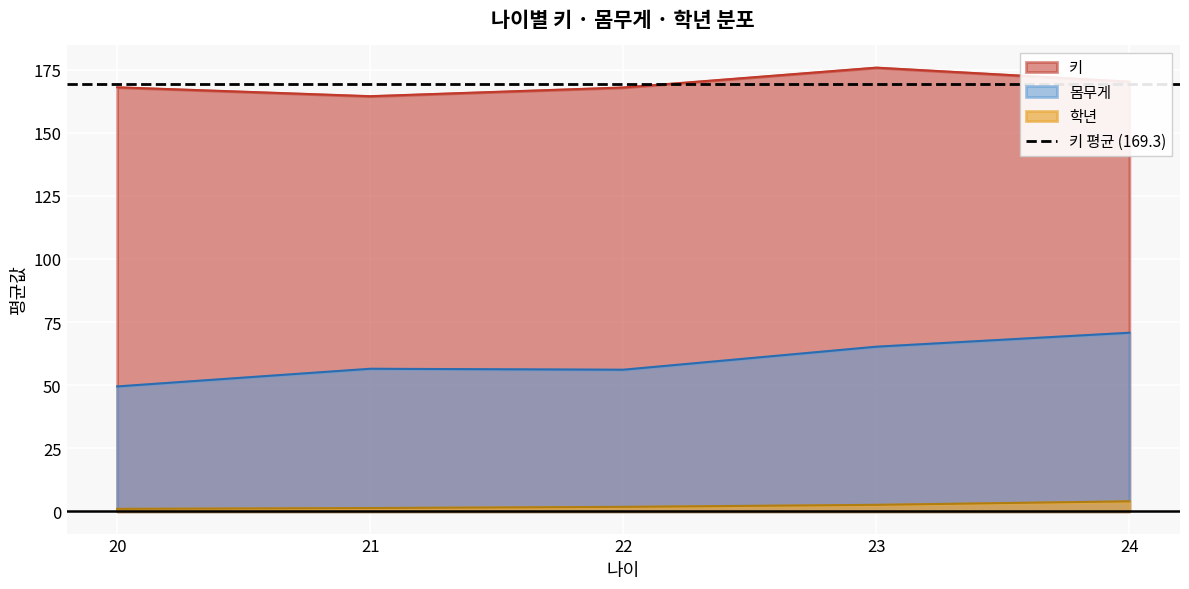

True or false: 키 and 몸무게 intersect in this chart.

False